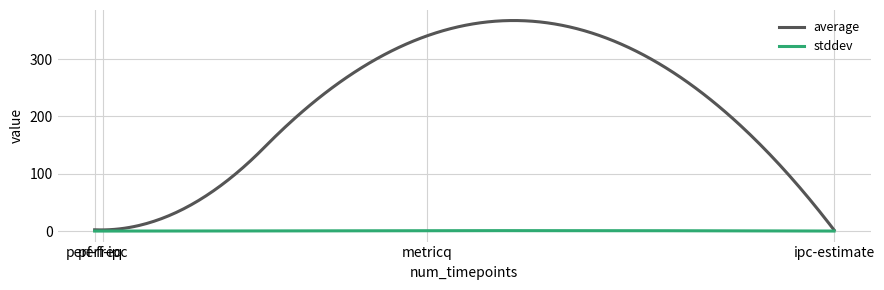

Which series has the largest range (max minus min)?

average